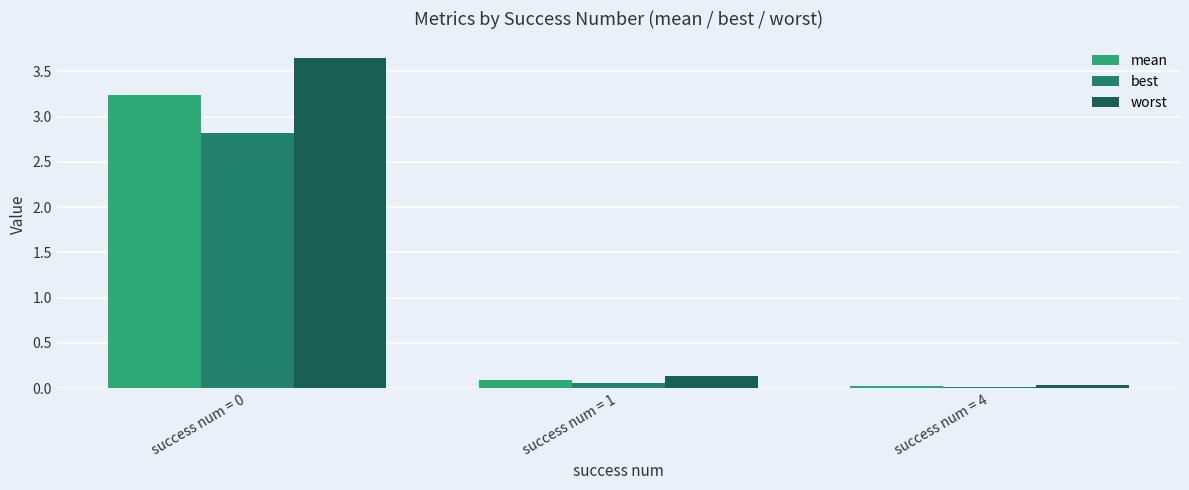

Which series changed the most between success num = 0 and success num = 1?

worst